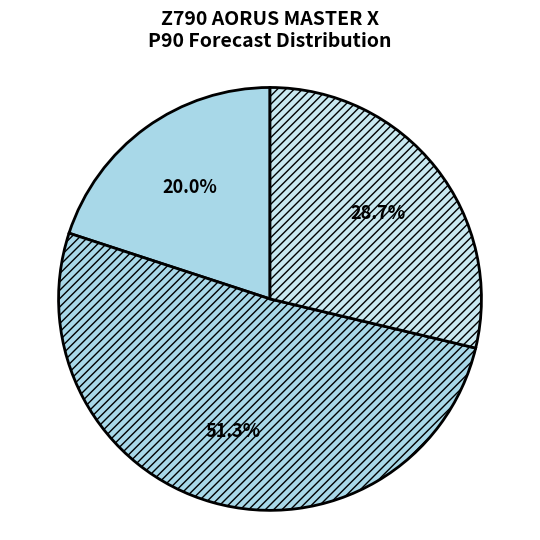

Which category has the biggest portion of the pie?

W8